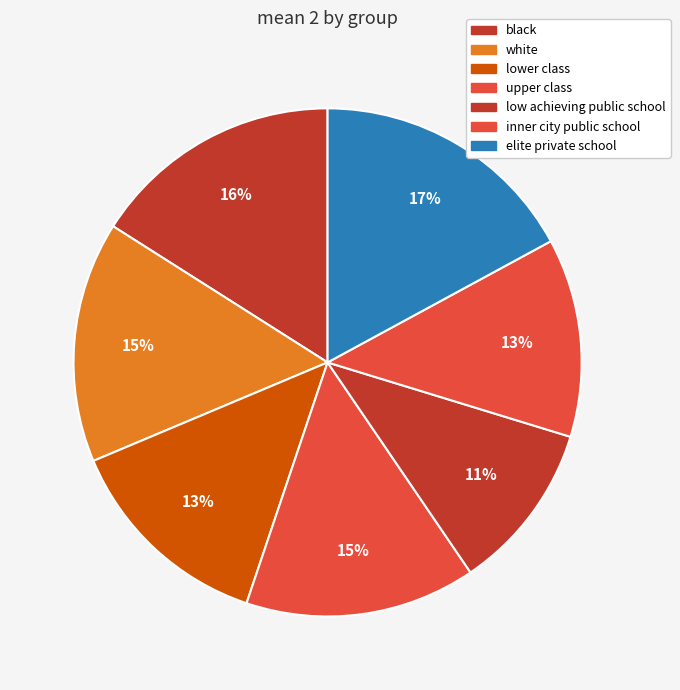

Which slice is the largest?

elite private school